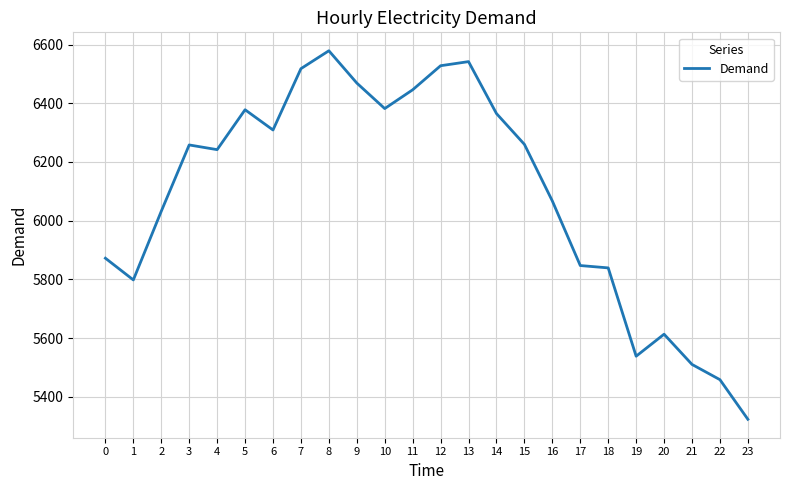

The value at 4 is 8347. True or false?

False